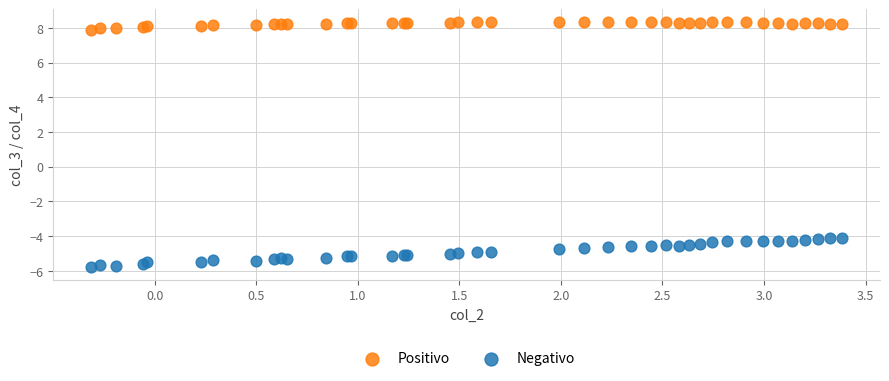

What are all the series names shown in the legend?

Positivo, Negativo